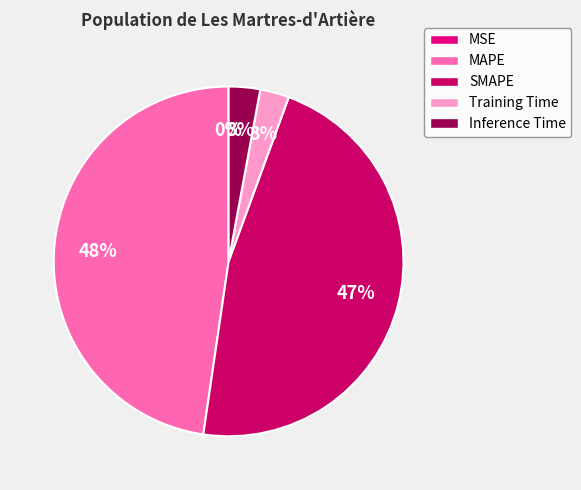

Count the number of slices in the pie.

5